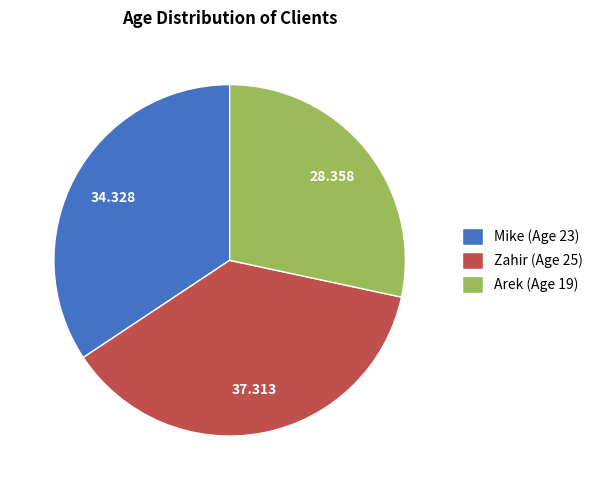

How many segments does this pie chart have?

3